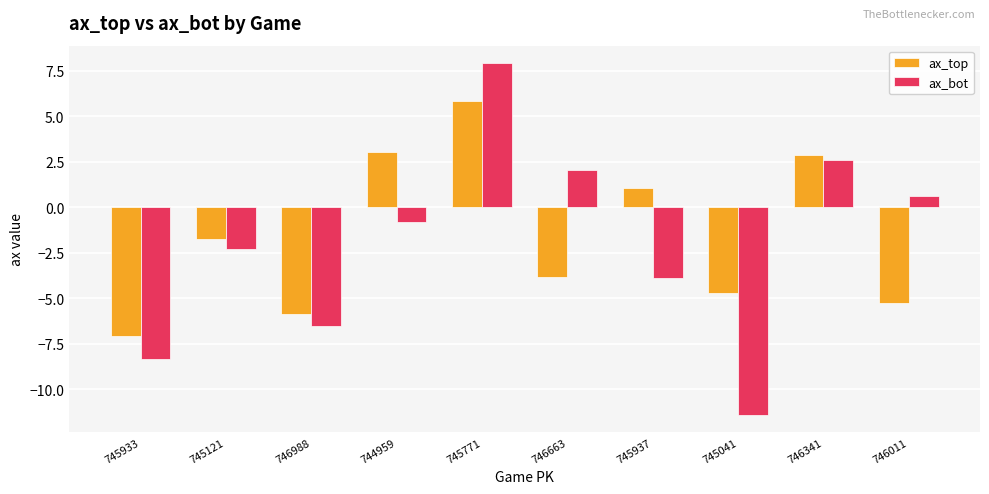

What is the sum of the ax_top values at 746663 and 746011?

-9.1